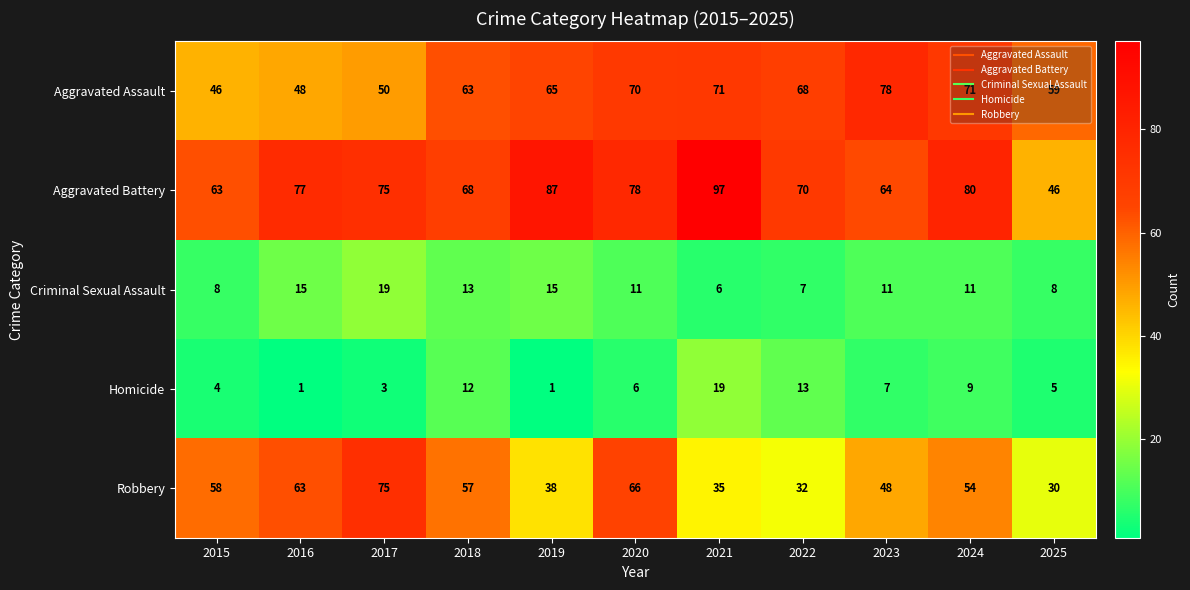

What is the approximate value of Aggravated Battery at 2018, to the nearest 5?

70